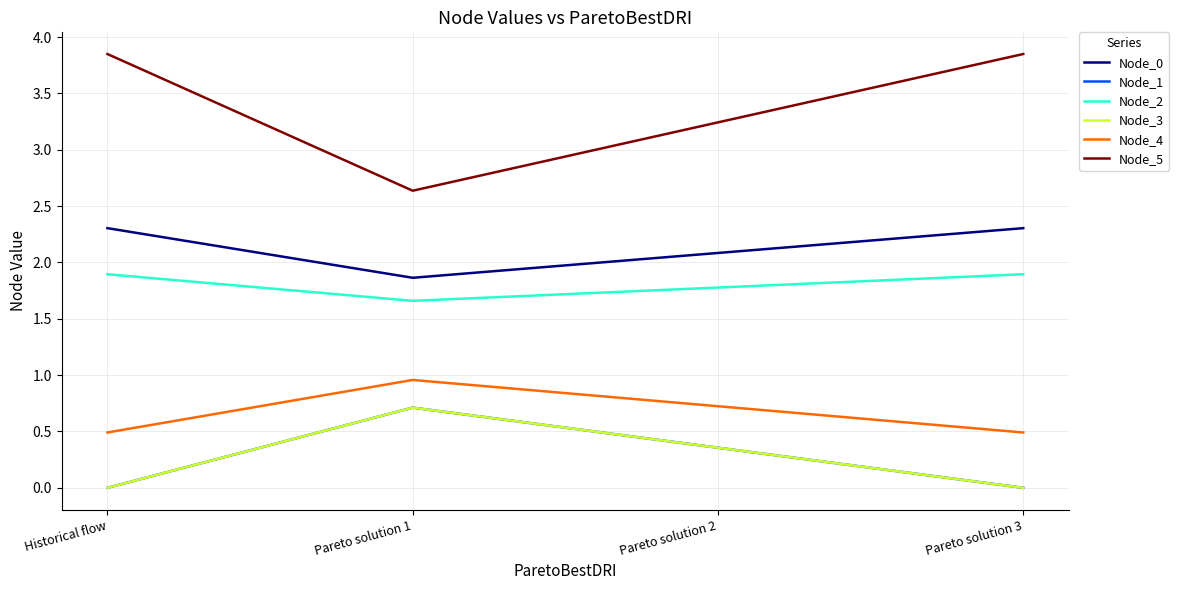

Rank the series by their maximum value, from lowest to highest.

Node_1, Node_3, Node_4, Node_2, Node_0, Node_5